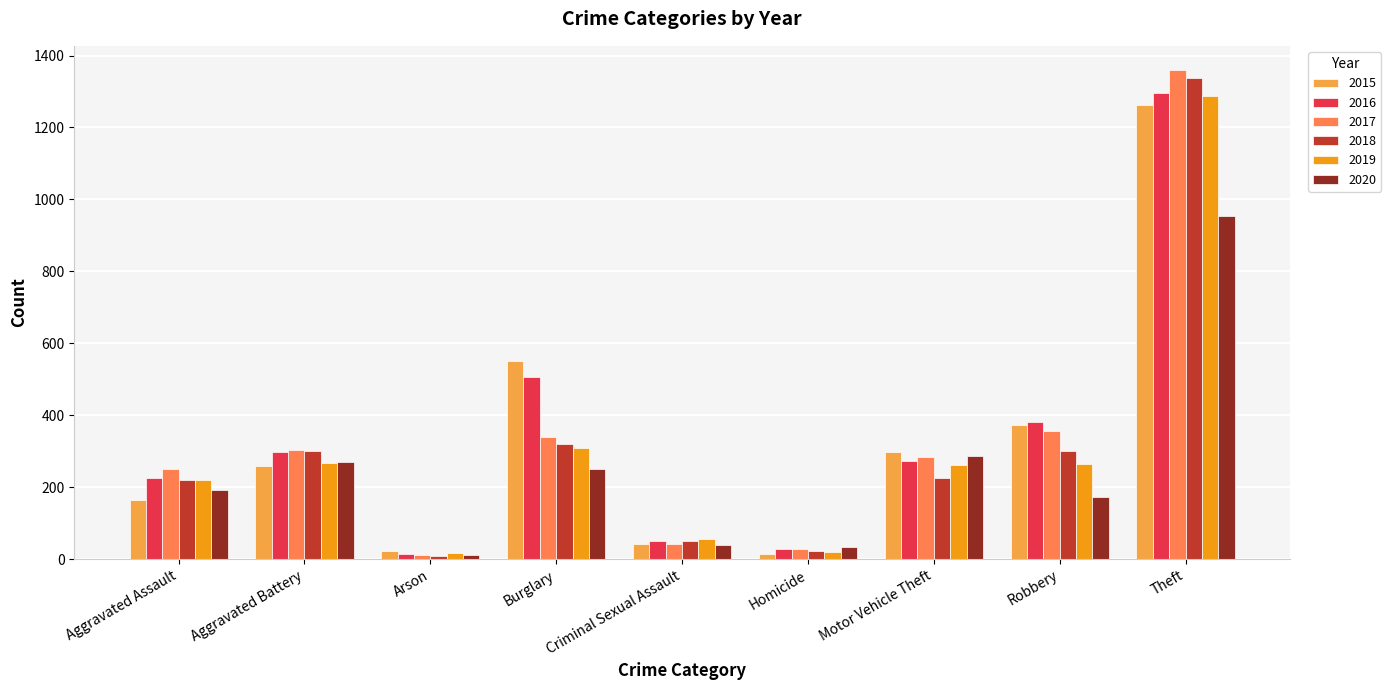

The 2017 series shows 1359 at Theft. True or false?

True